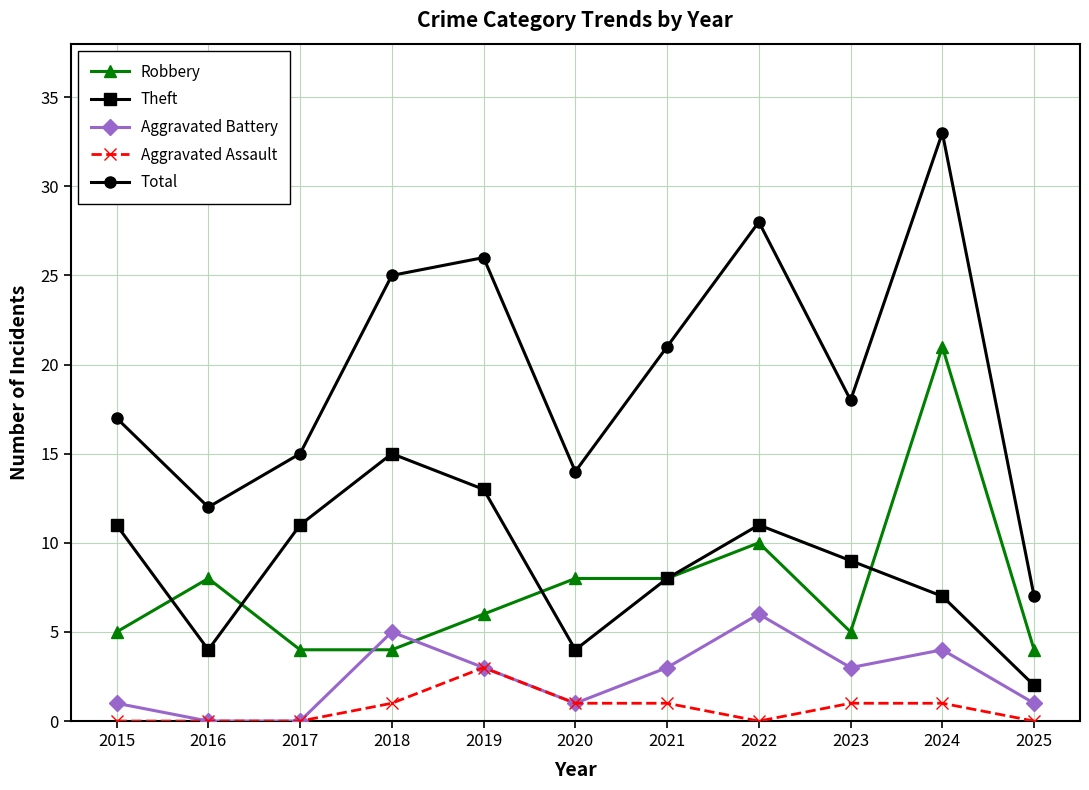

What is the lowest value of the Total series?

7